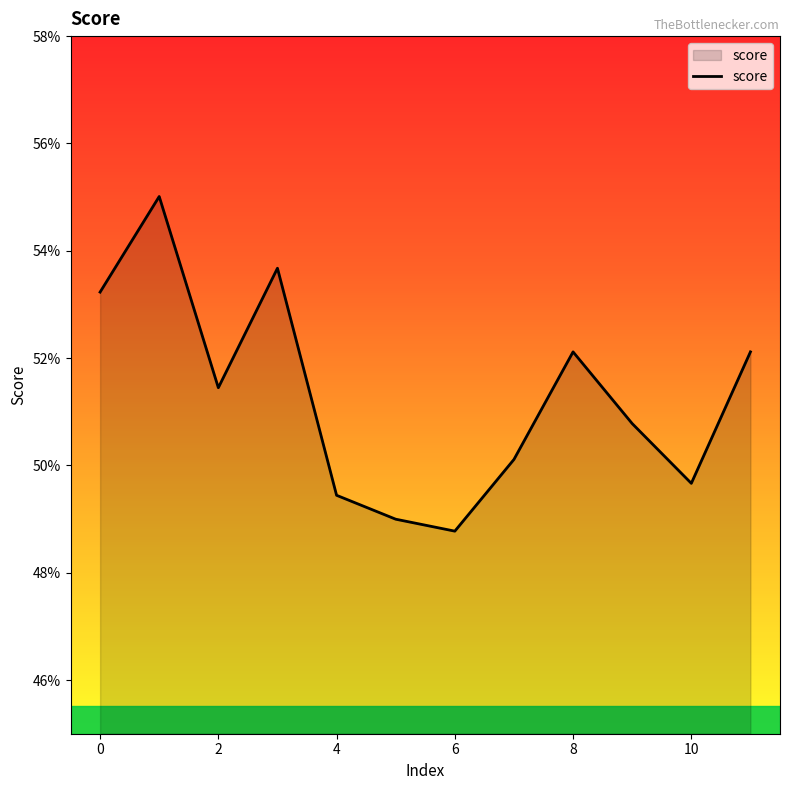

Does the chart display data point markers on the line(s)?

No